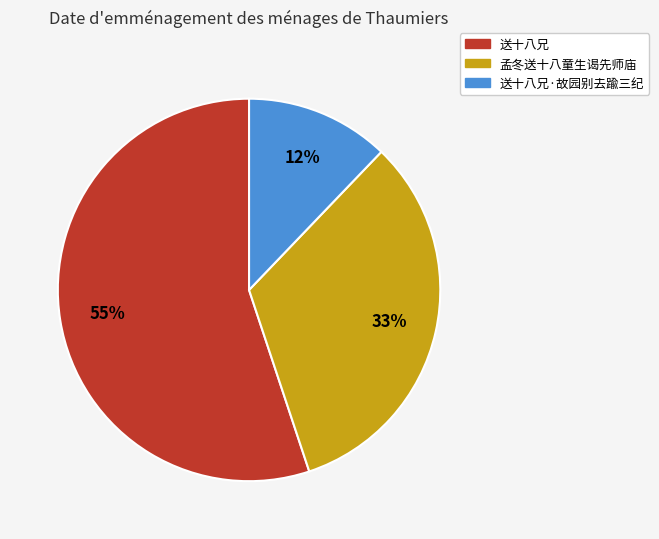

How many segments does this pie chart have?

3